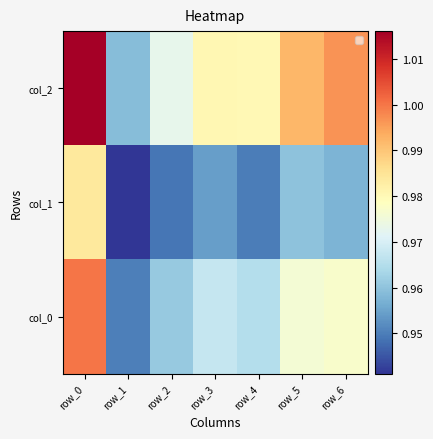

What is the highest value of the col_0 series?

1.0